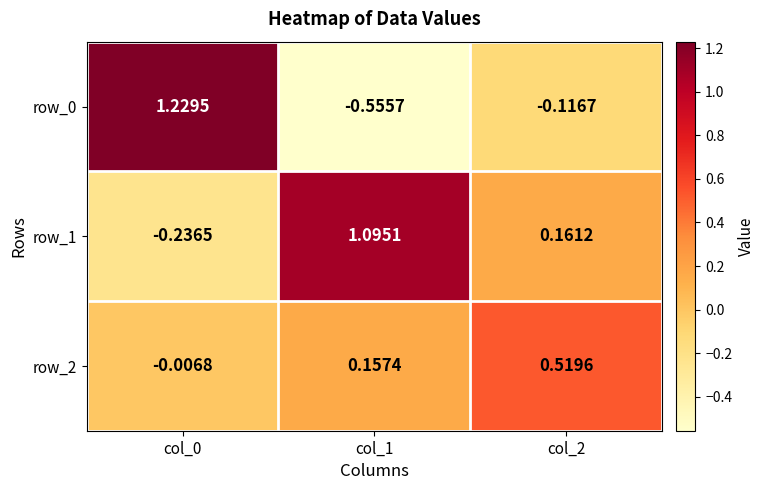

The row_1 series shows 1.5 at col_1. True or false?

False